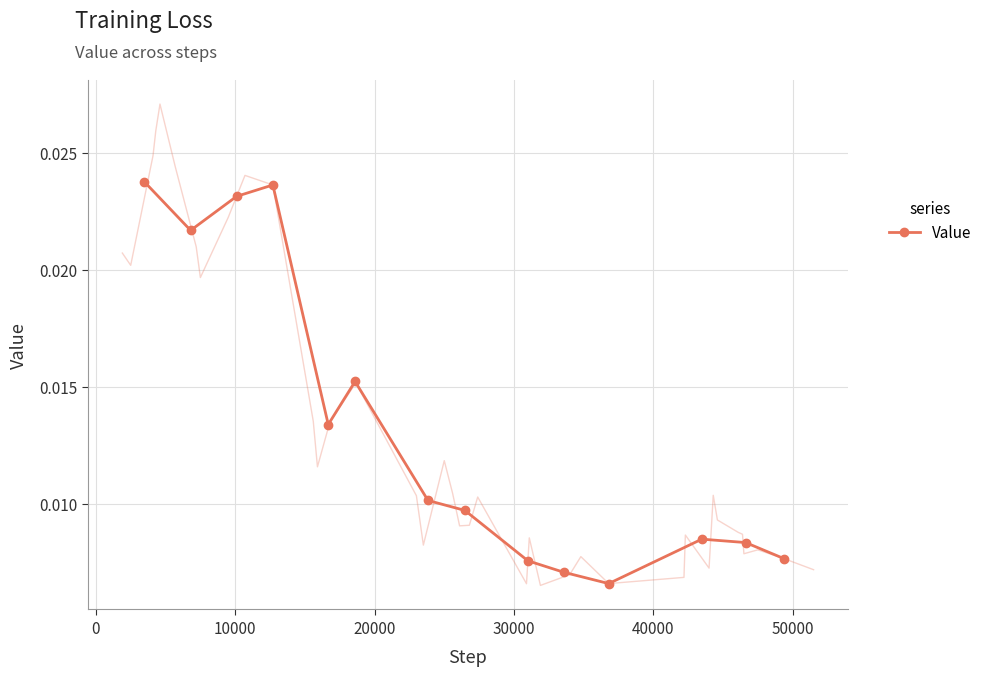

How many points are lower than both their immediate neighbors (excluding endpoints)?

3